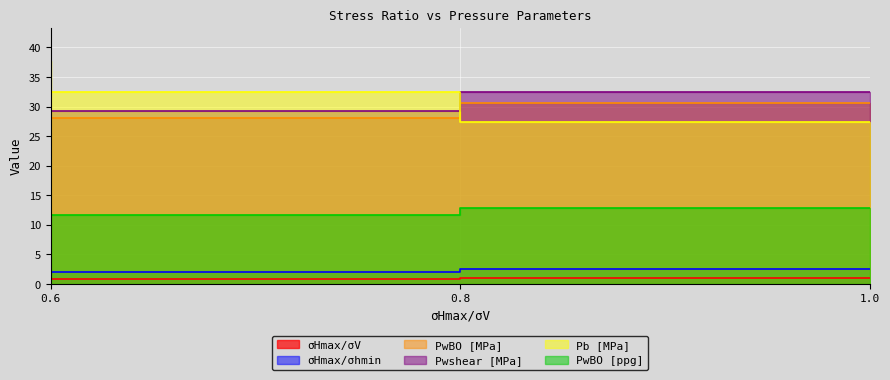

What is the label of the 3rd point from the right?

0.6